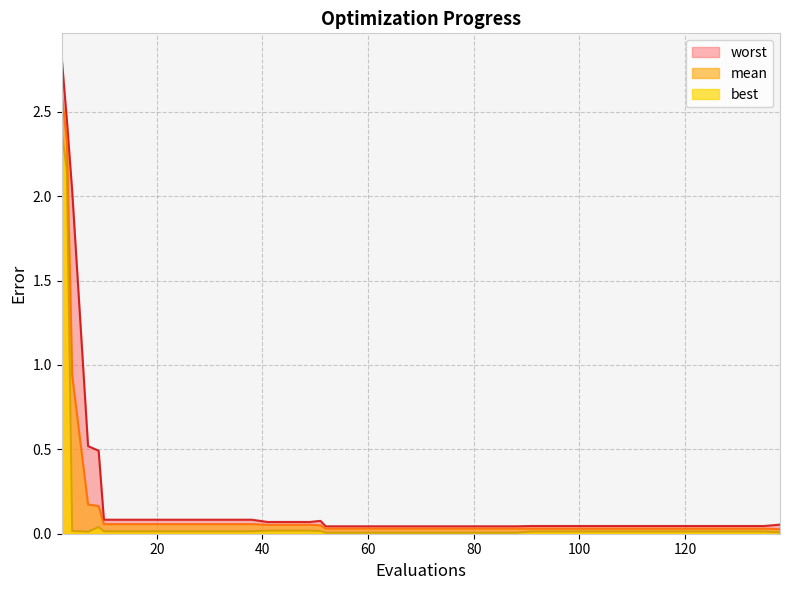

How many data points does each series have?

40